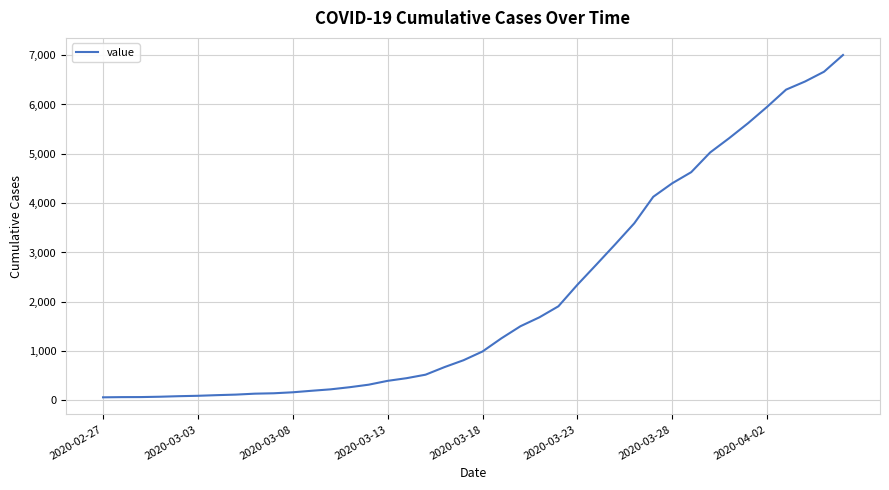

What is the maximum value shown in the chart?

7003